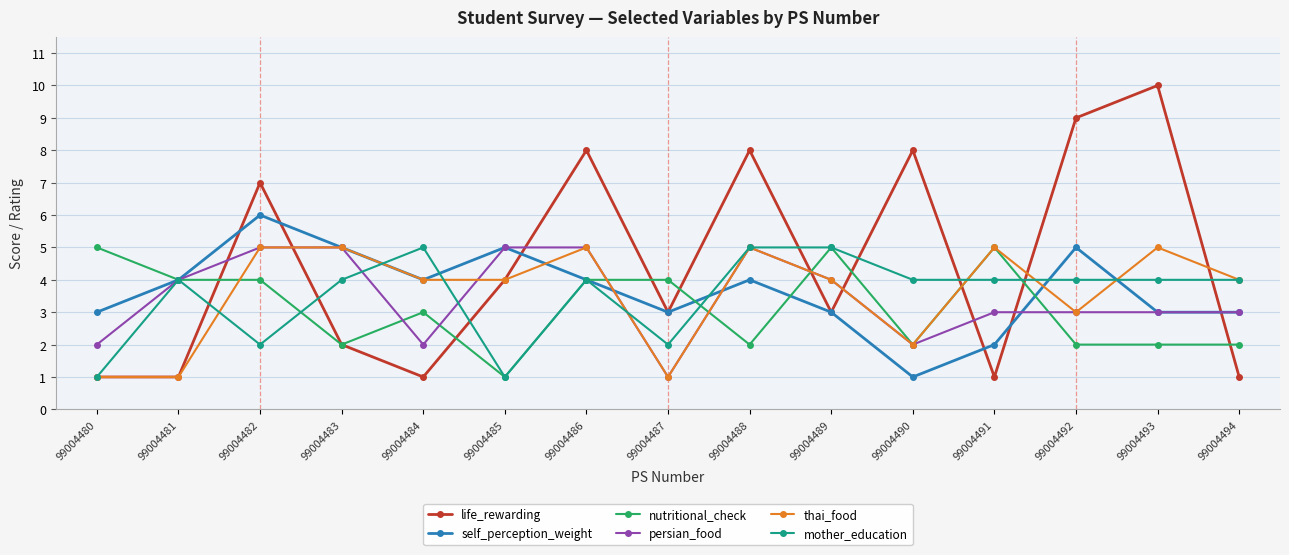

What is the minimum value for mother_education?

1